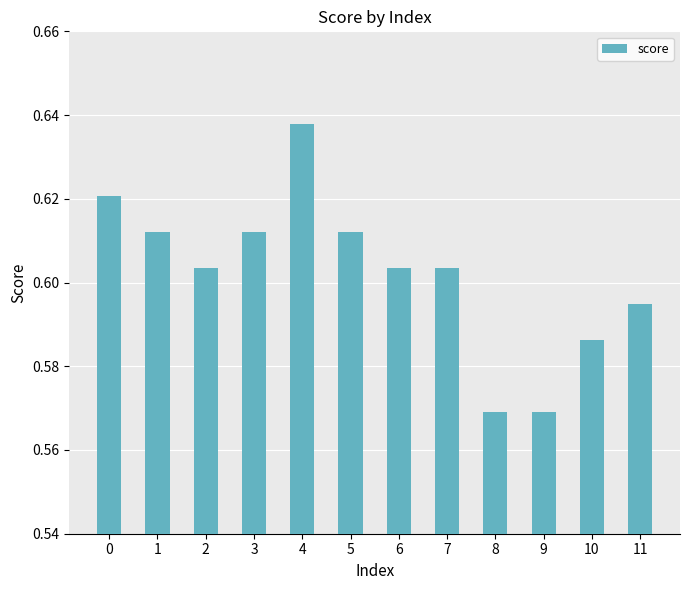

The value at 8 is 0.3. True or false?

False